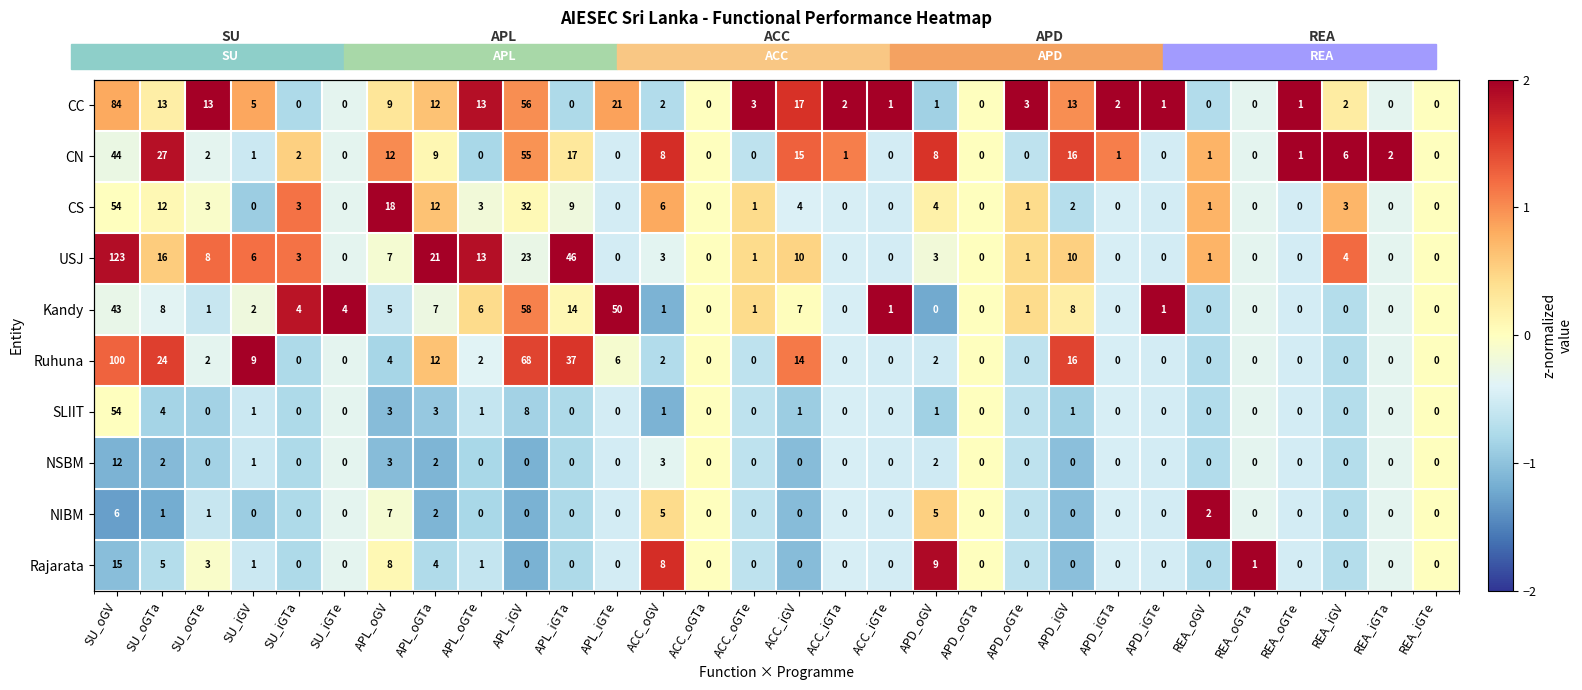

Is the value of Ruhuna at APD_iGTa greater than the value of Rajarata at SU_iGTe?

No